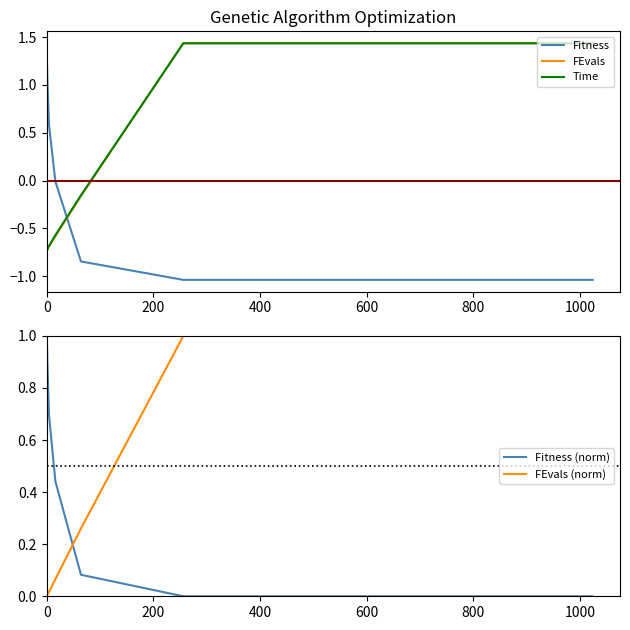

Reading left to right, extract all data points from this chart.

Fitness: 1.3	1.1	0.6	-0.0	-0.8	-1.0	-1.0
FEvals: -0.7	-0.7	-0.7	-0.6	-0.2	1.4	1.4
Time: -0.7	-0.7	-0.7	-0.6	-0.2	1.4	1.4
Fitness (norm): 1.0	0.9	0.7	0.4	0.1	0.0	0.0
FEvals (norm): 0.0	0.0	0.0	0.1	0.3	1.0	1.0